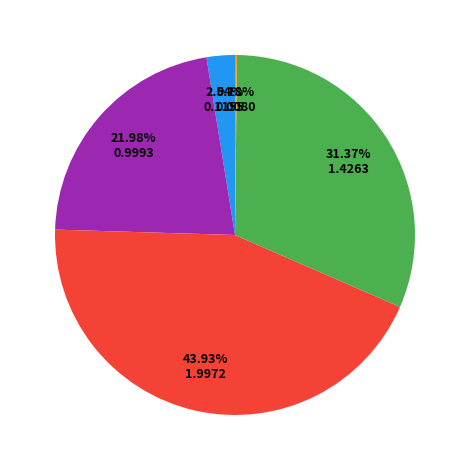

Does any single category account for the majority?

No